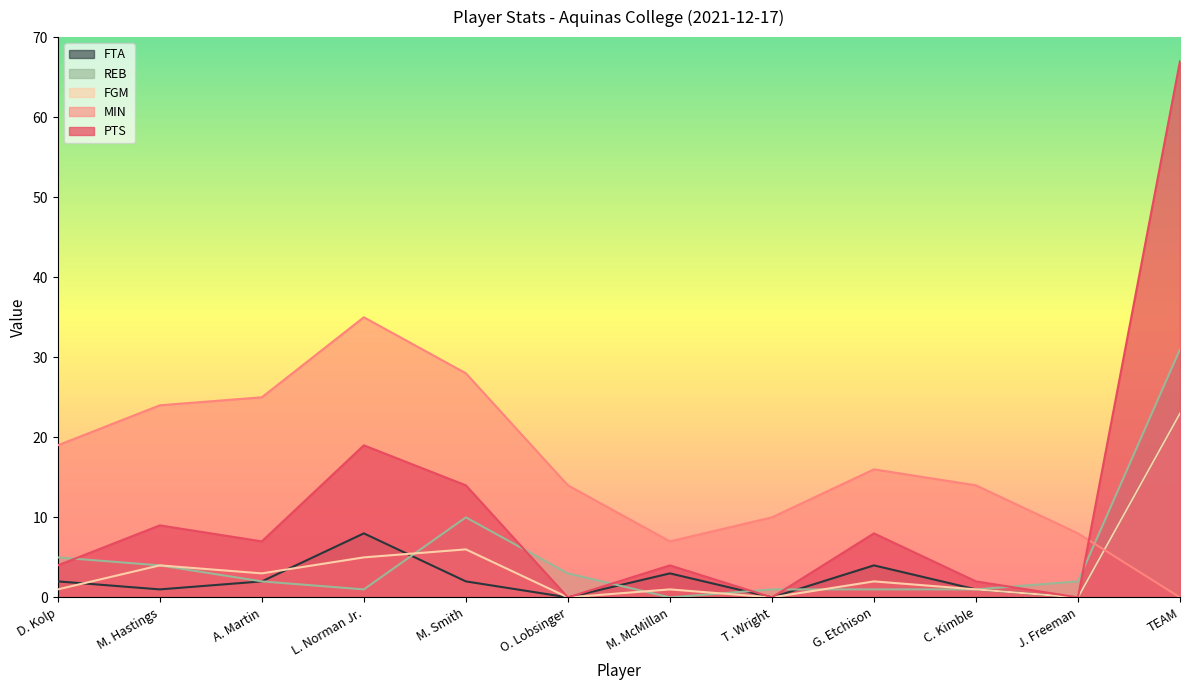

Which series has the largest total across all categories?

MIN